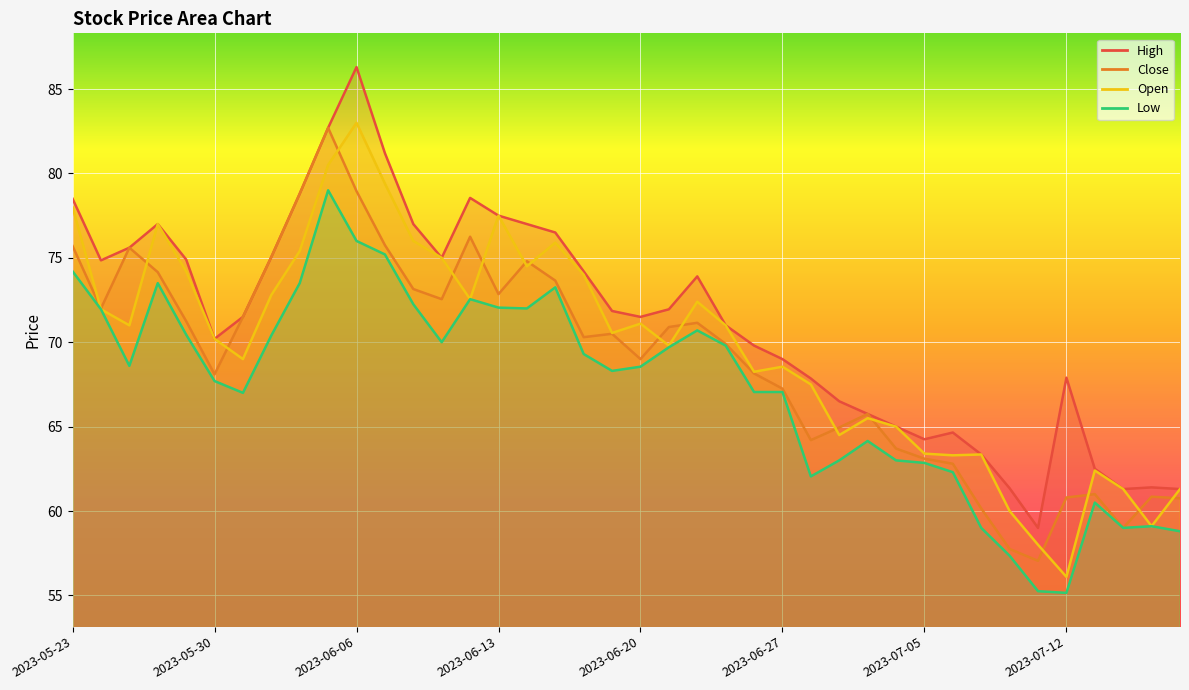

What is the average value of the High series?

71.3